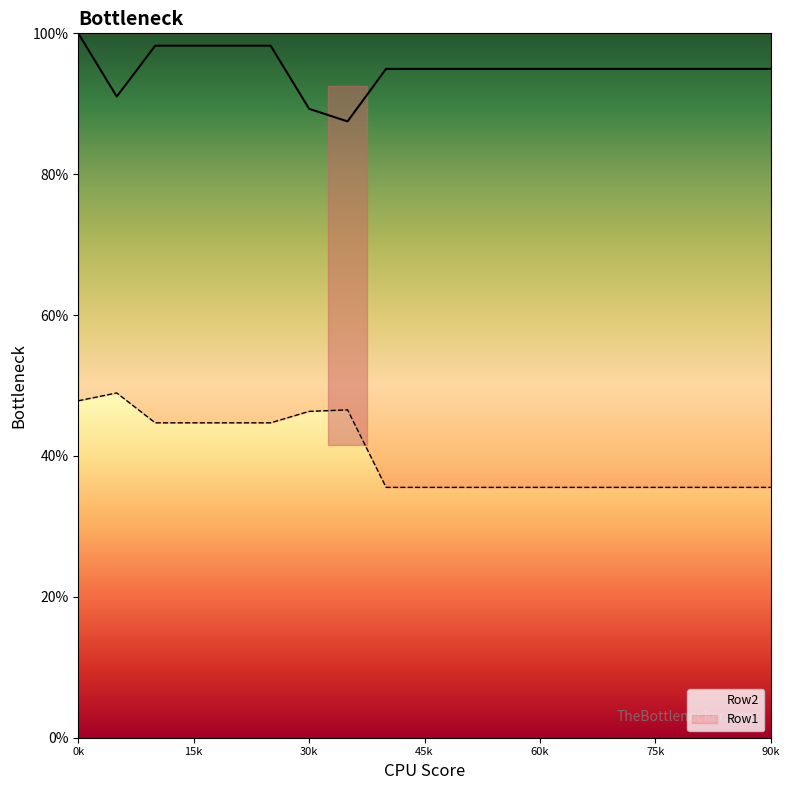

Is the value of Row1 at 17 greater than the value of Row2 at 11?

No